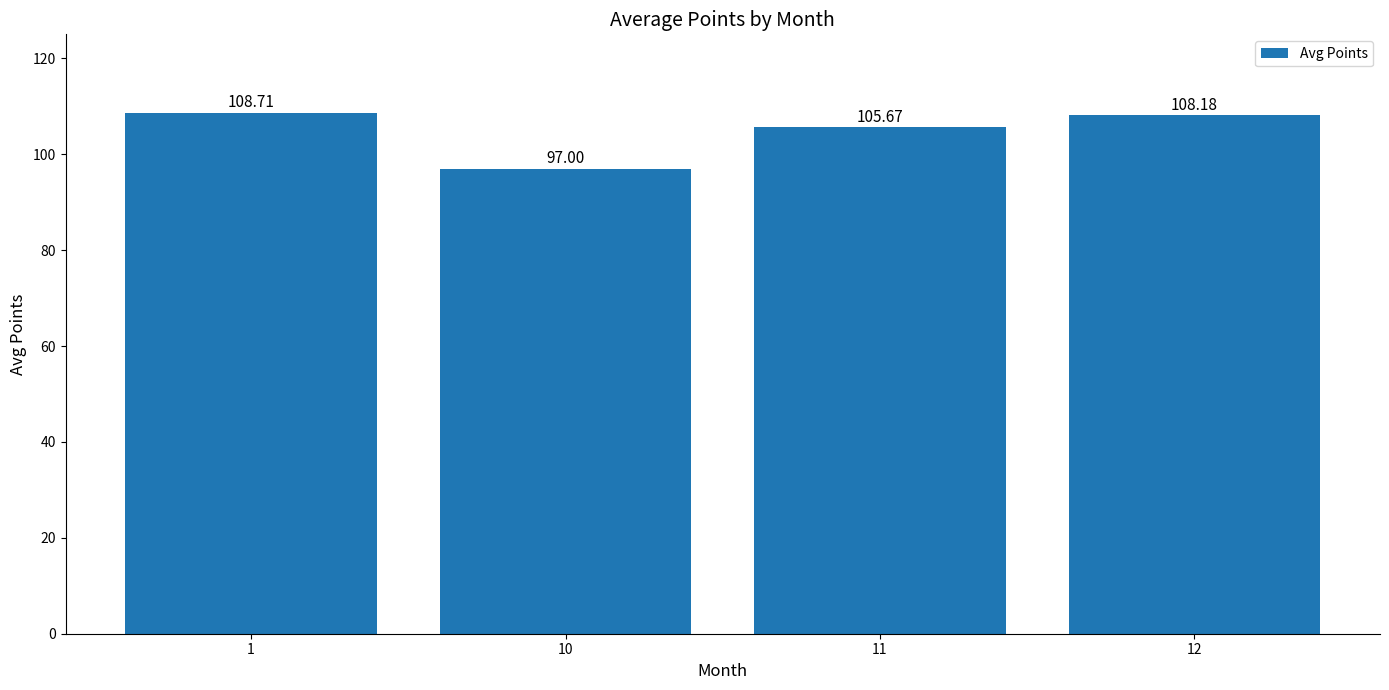

List the labels in order of value, smallest first.

10, 11, 12, 1